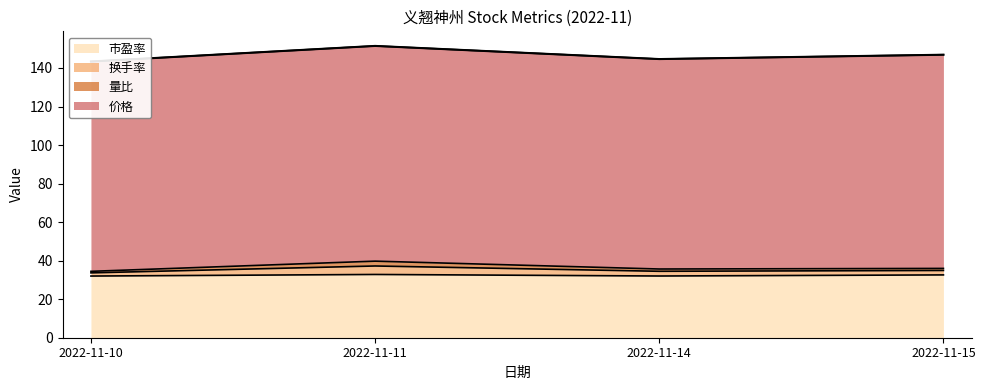

True or false: 市盈率 has a value of 53.0 at 2022-11-10.

False